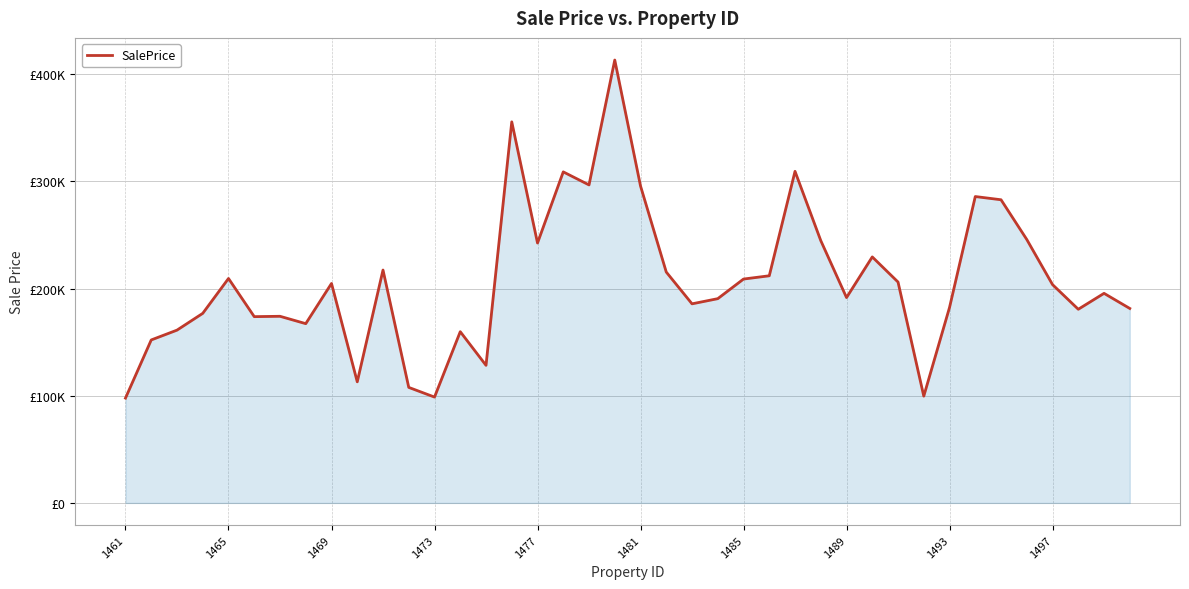

Reading left to right, what are all the values shown in this chart?

97841.0	152112.0	161271.2	176942.0	209482.8	173860.9	174191.2	167317.1	204829.0	113017.3	217366.6	107821.7	98783.7	159820.8	128405.8	355675.9	242576.5	308976.4	296797.1	413367.0	295826.1	215480.0	185822.4	190639.1	208942.5	212002.3	309473.8	244823.5	191657.9	229599.0	206151.7	99669.6	182439.1	285956.8	282953.2	245863.6	203754.1	180750.1	195606.4	181501.1